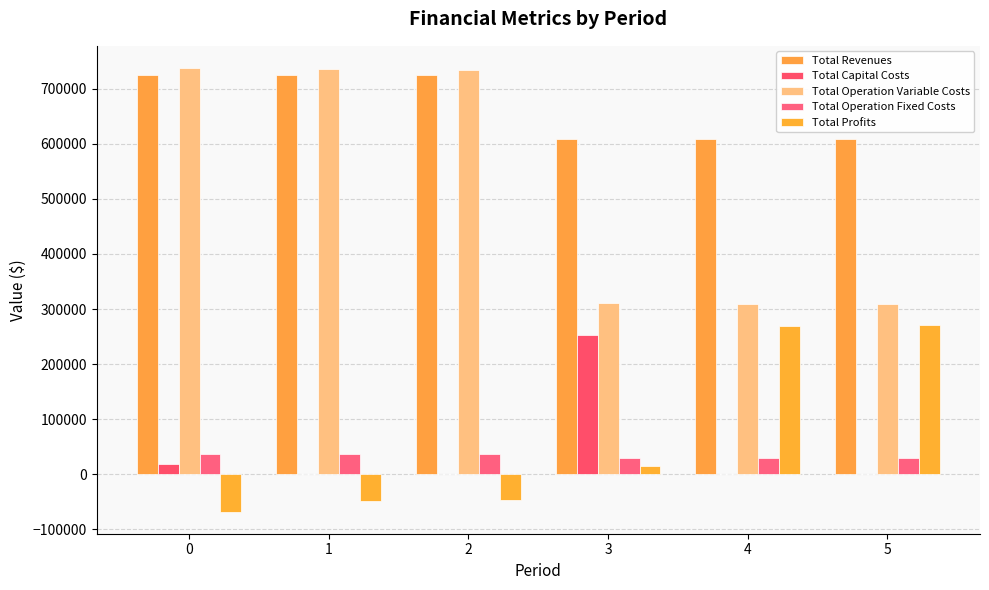

List the series in order of their peak value, lowest first.

Total Operation Fixed Costs, Total Capital Costs, Total Profits, Total Revenues, Total Operation Variable Costs